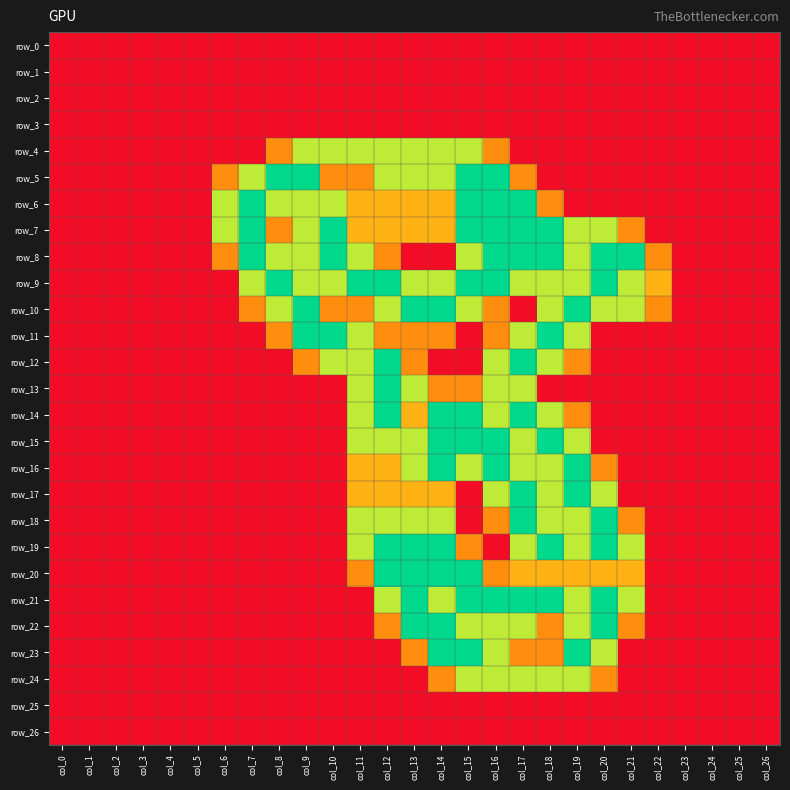

Rank the series by their maximum value, from highest to lowest.

row_5, row_6, row_7, row_8, row_9, row_10, row_11, row_12, row_13, row_14, row_15, row_16, row_17, row_18, row_19, row_20, row_21, row_22, row_23, row_4, row_24, row_0, row_1, row_2, row_3, row_25, row_26